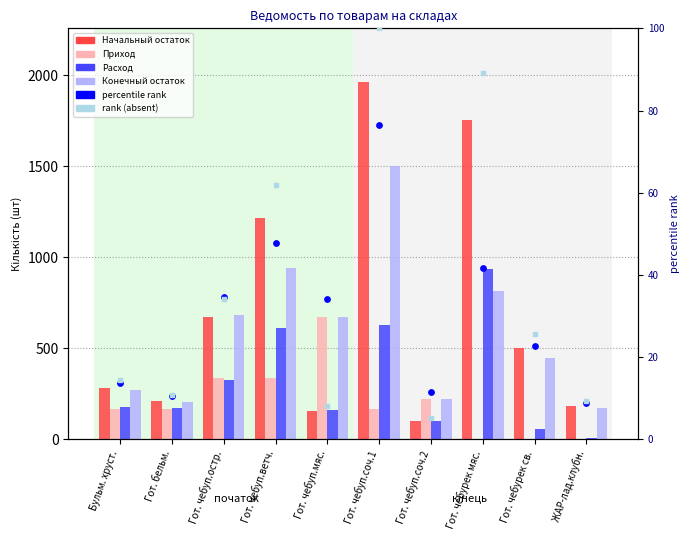

Which series reaches the maximum Y coordinate?

Начальный остаток